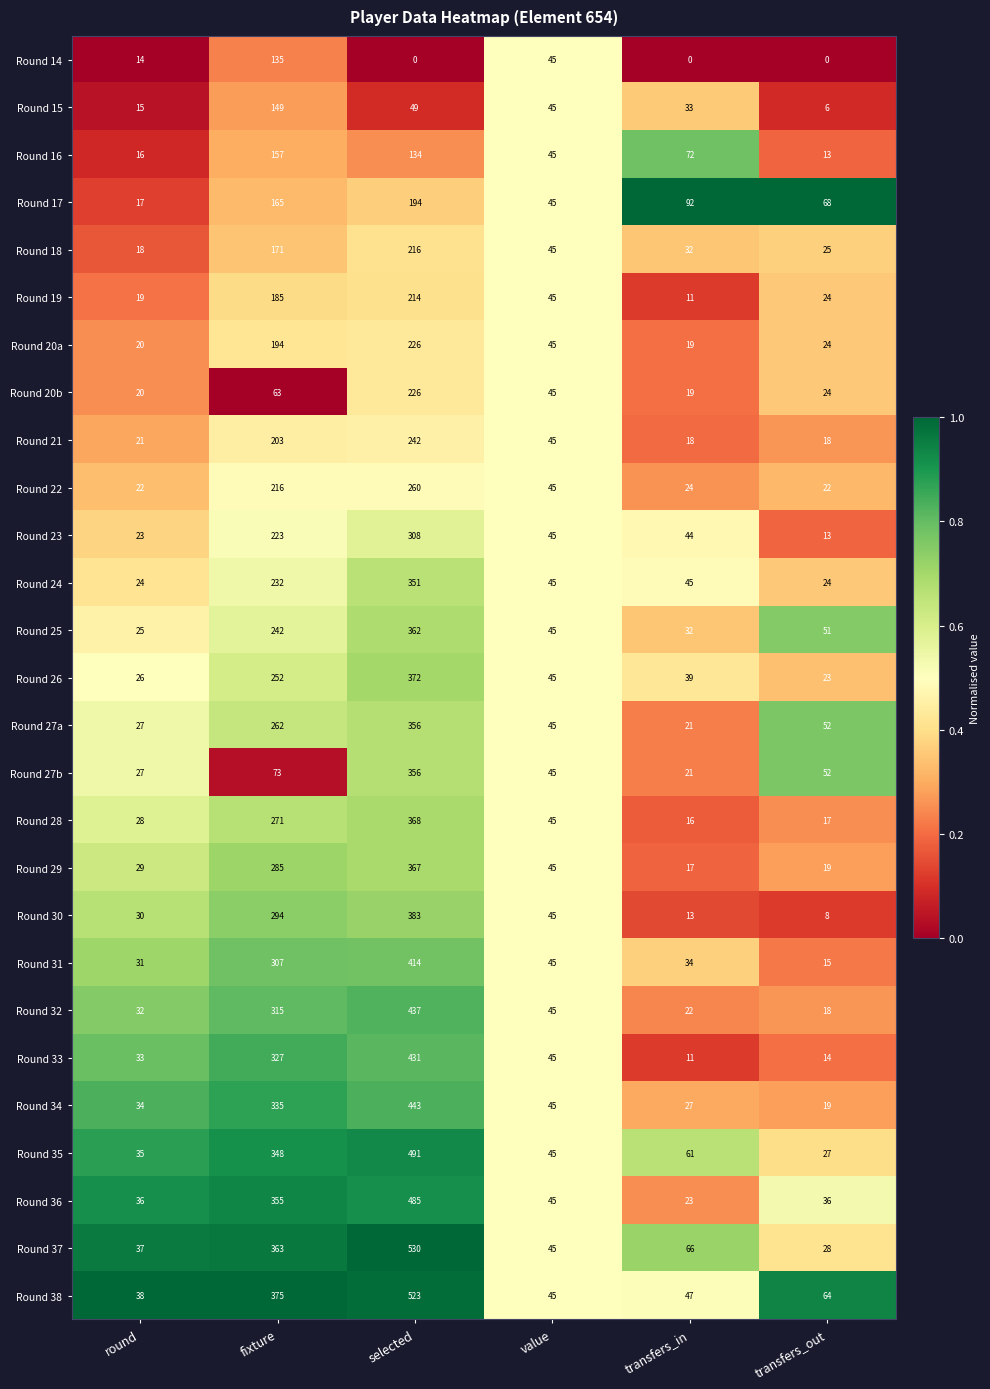

What is the difference between the Round 20b values at value and transfers_out?

21